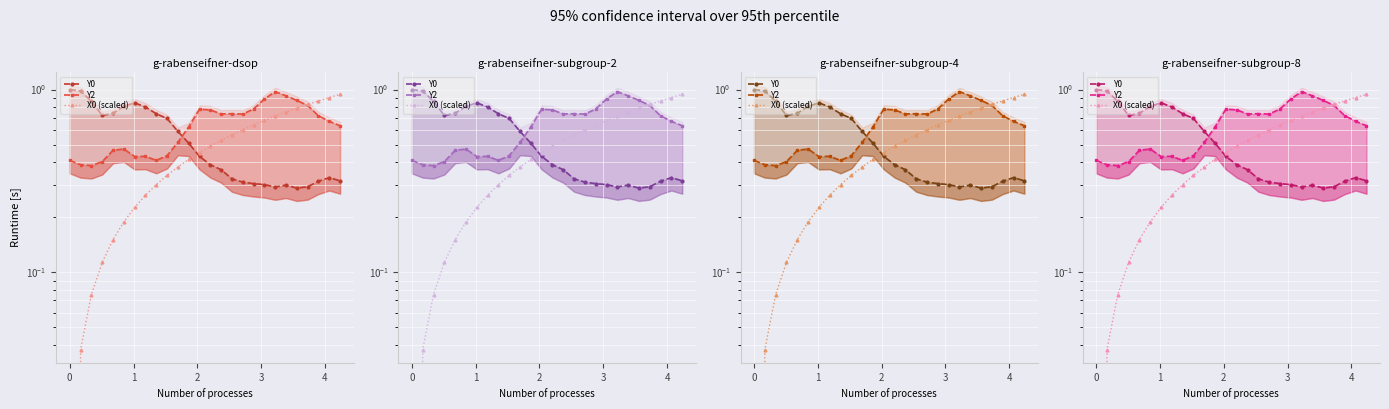

True or false: X0 (scaled) has more than 2 interior local peaks.

False